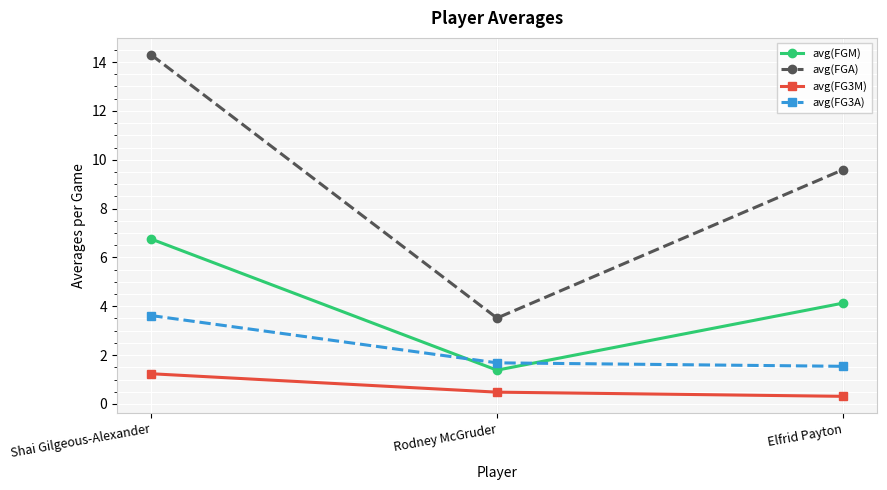

Rank the series by their average value, from highest to lowest.

avg(FGA), avg(FGM), avg(FG3A), avg(FG3M)